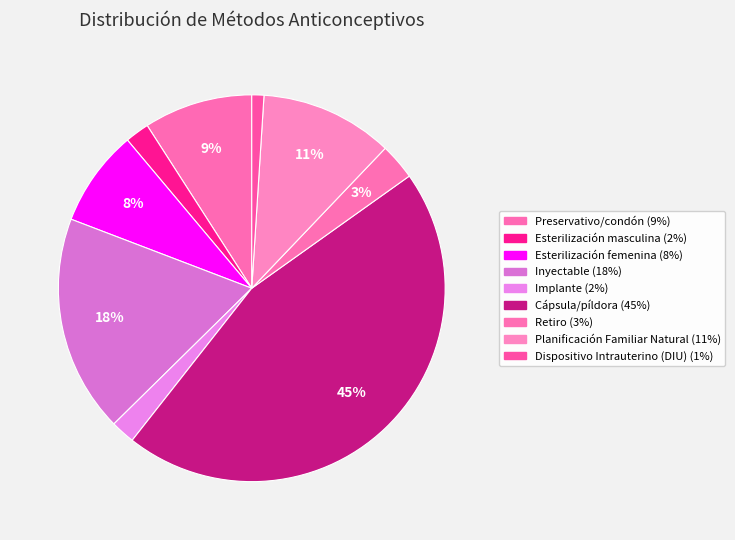

Is Implante the majority of the pie?

No